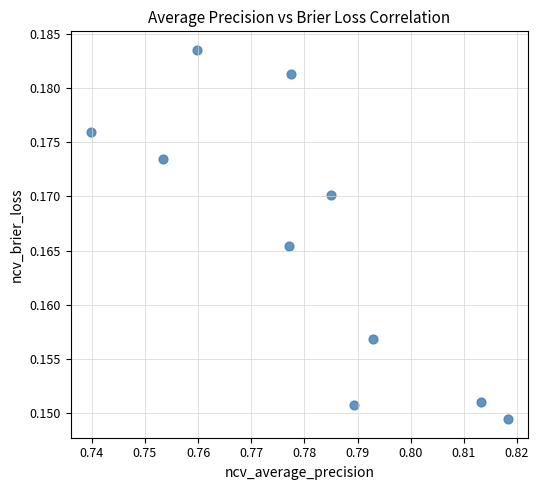

What is the average X value?

0.8